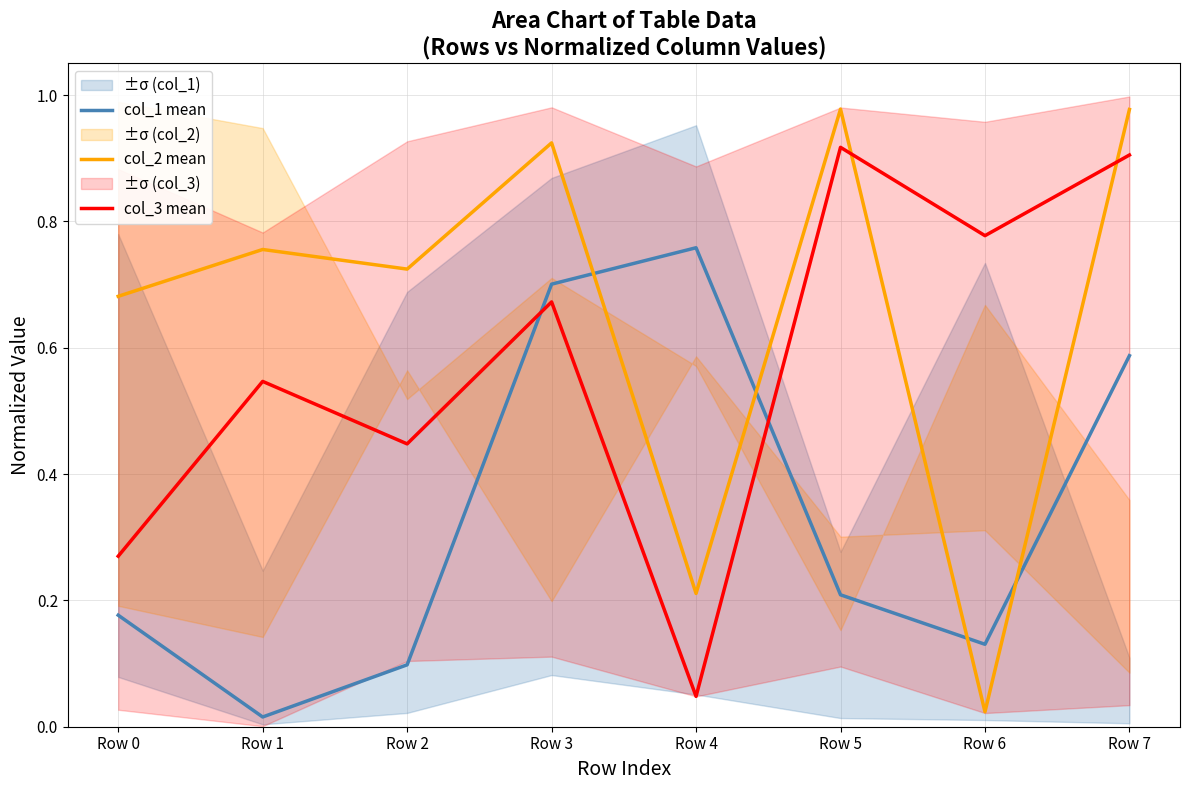

At Row 5, list the series in order from smallest to largest.

col_1 mean, col_3 mean, col_2 mean